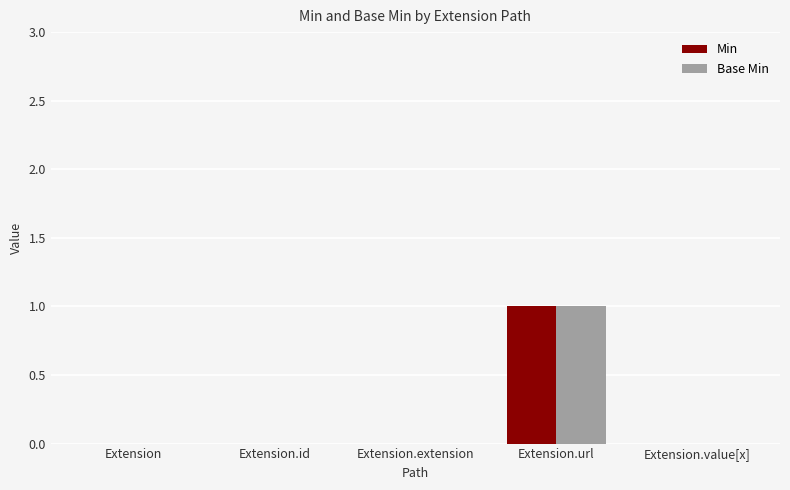

Are the bars grouped side by side (vs. stacked)?

Yes